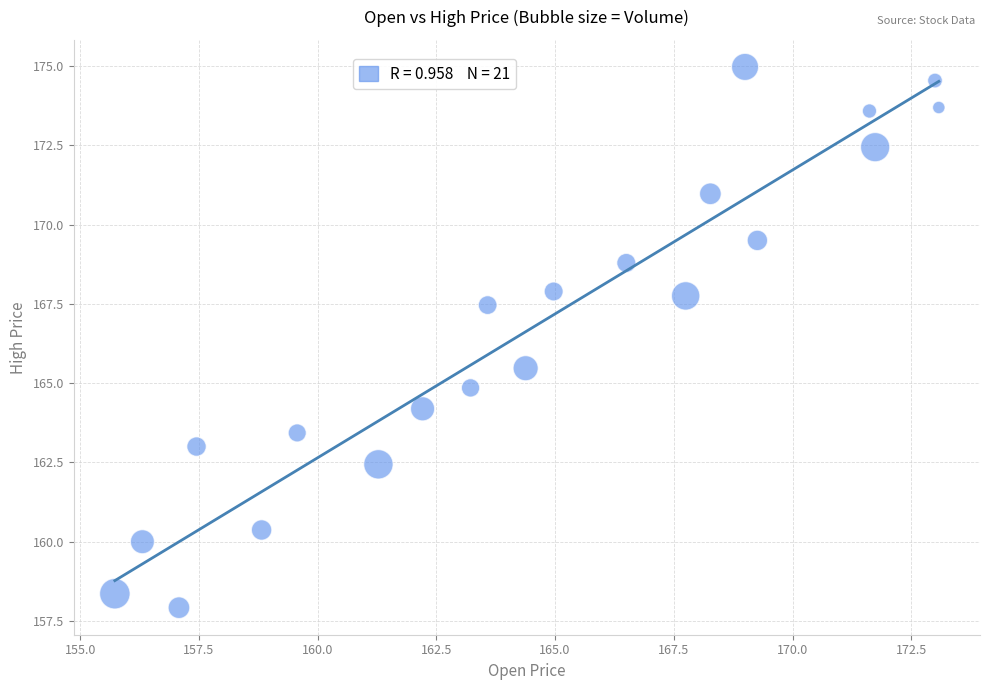

What is the range of X values (max minus min)?

17.4